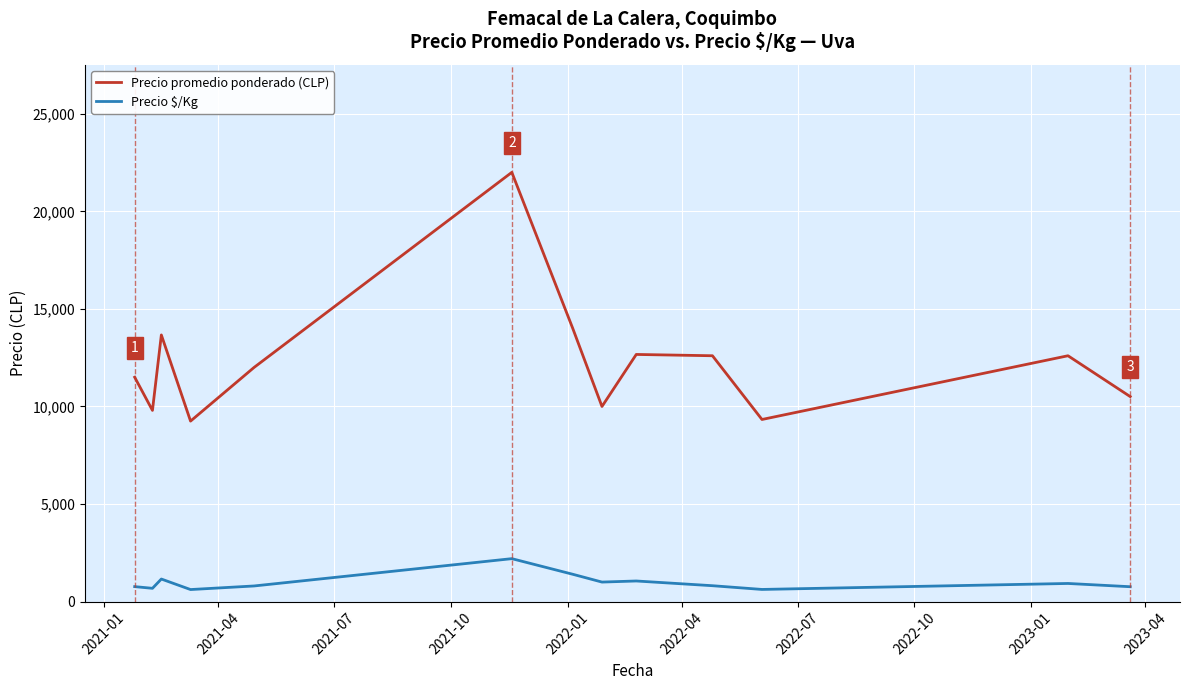

True or false: Precio promedio ponderado (CLP) and Precio $/Kg intersect in this chart.

False